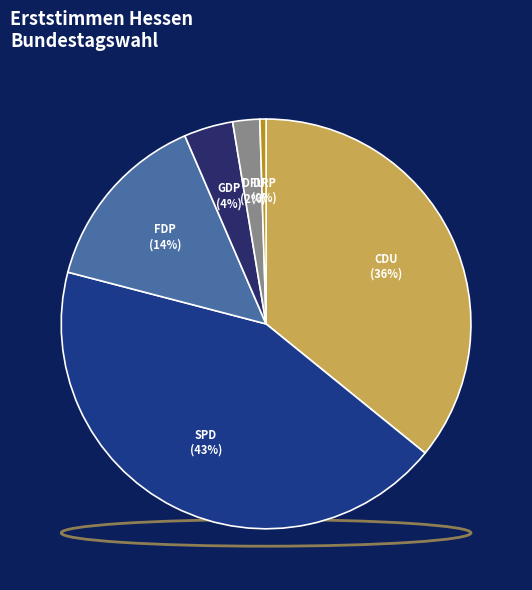

Rank the categories by value from highest to lowest.

SPD, CDU, FDP, GDP, DFU, DRP